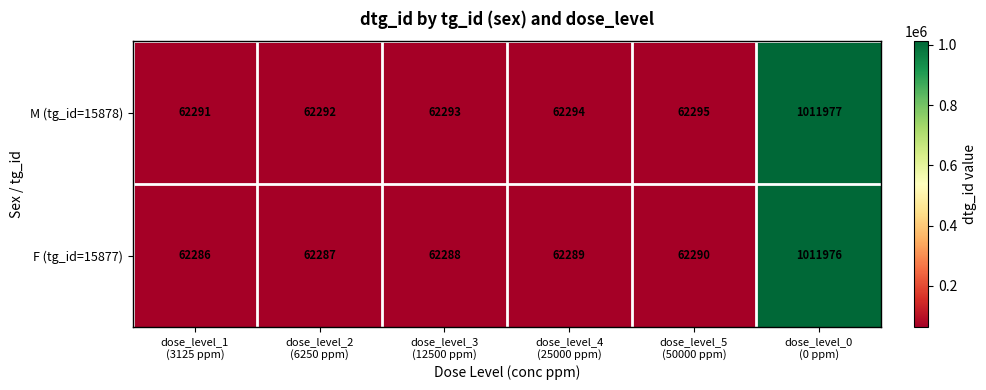

Which series has the largest total across all categories?

M (tg_id=15878)